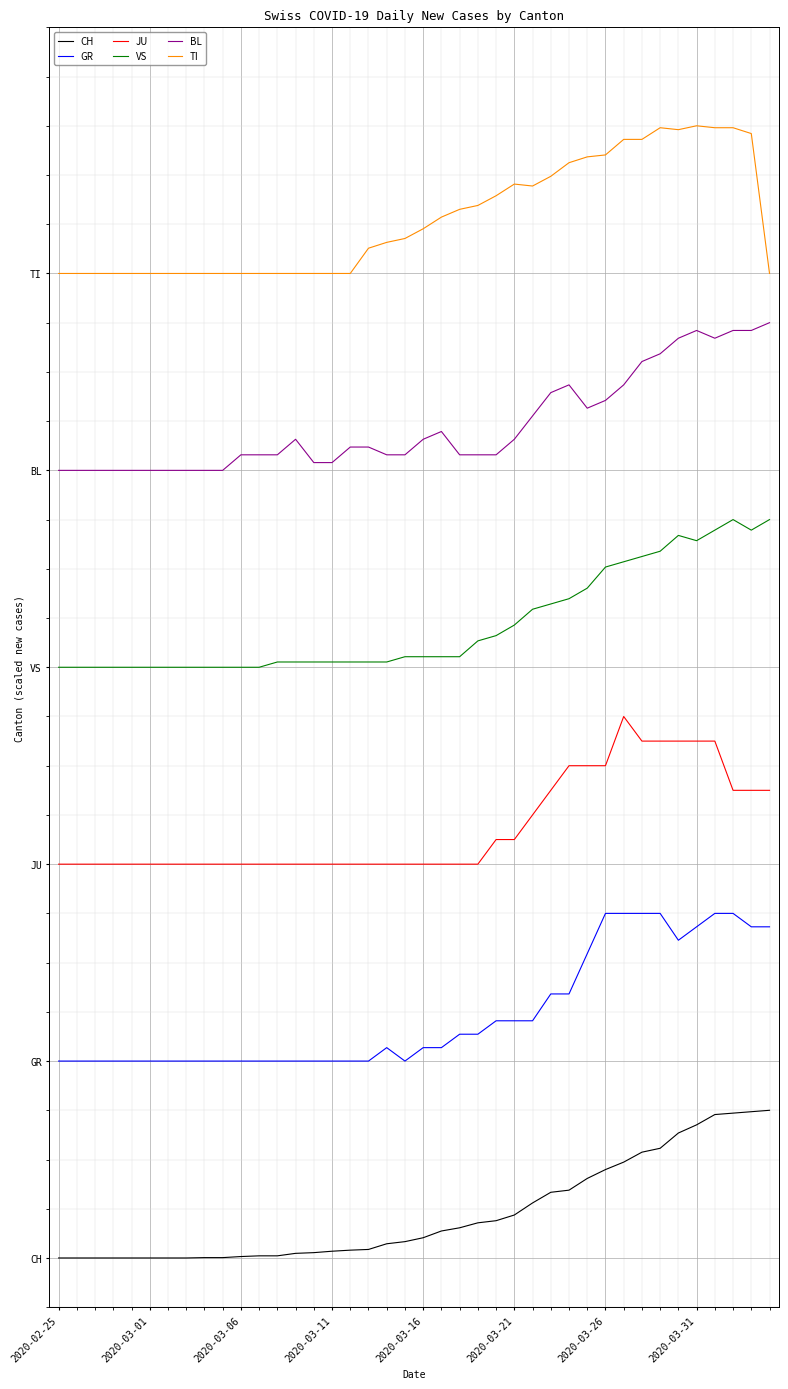

What is the label of the 4th point from the left?

2020-03-11